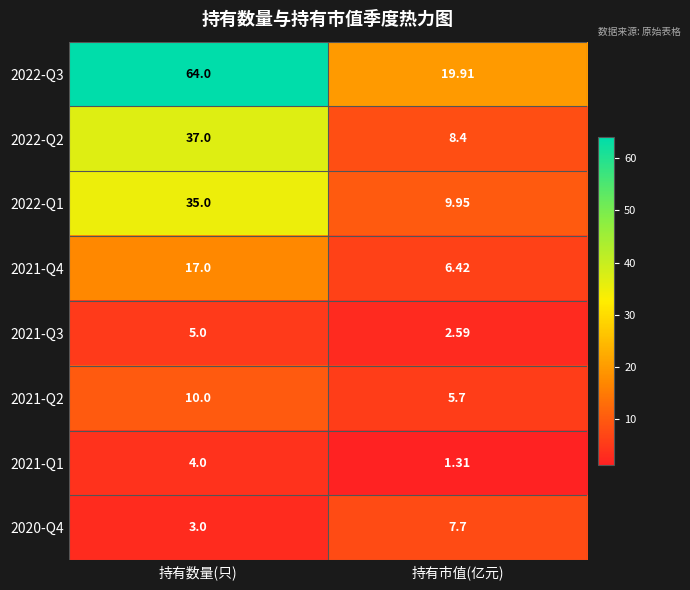

Rank the series by their maximum value, from highest to lowest.

2022-Q3, 2022-Q2, 2022-Q1, 2021-Q4, 2021-Q2, 2020-Q4, 2021-Q3, 2021-Q1